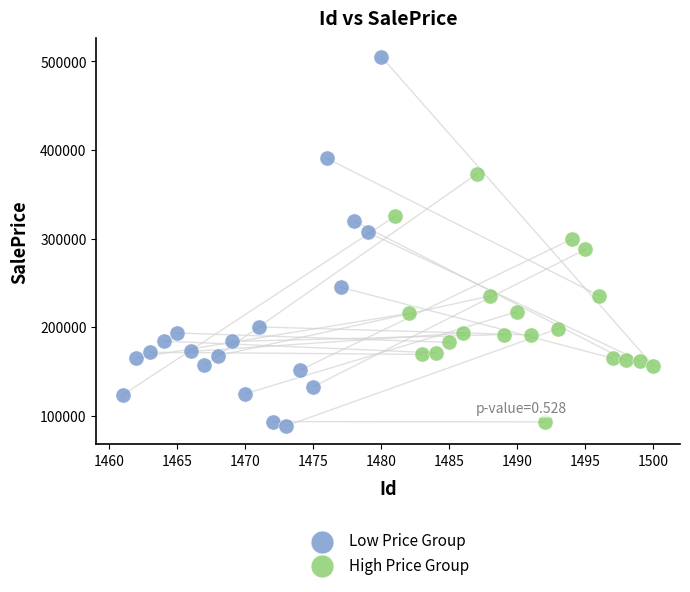

Which series has the widest spread of Y values?

Low Price Group